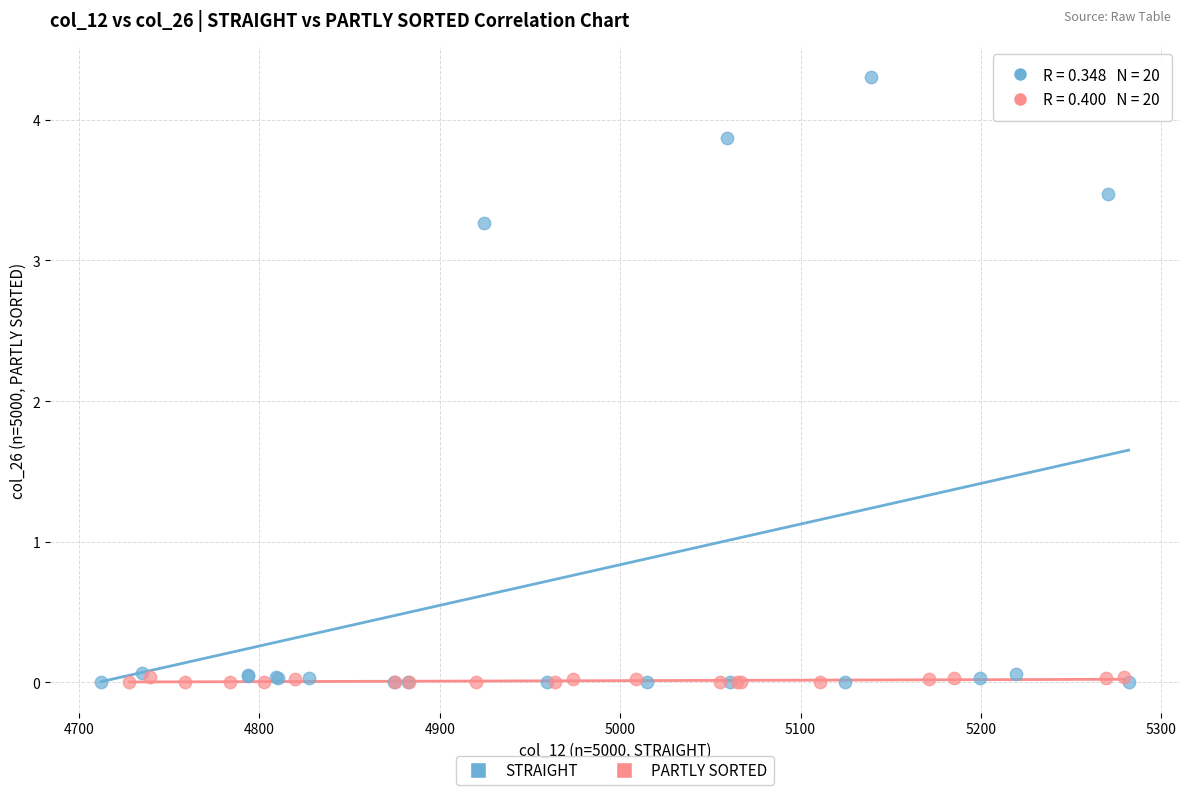

Which series has the widest spread of Y values?

STRAIGHT